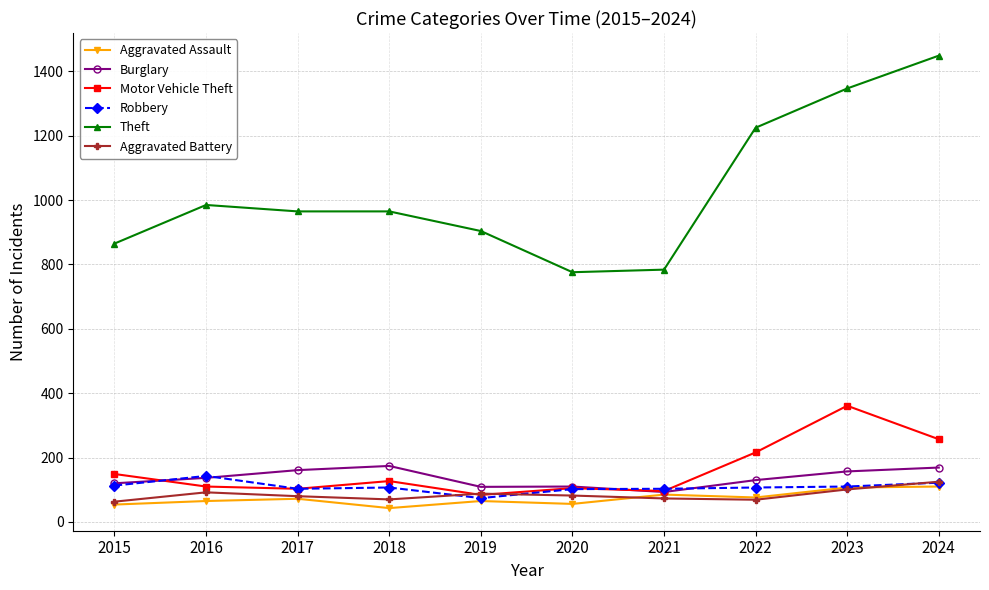

True or false: Motor Vehicle Theft has a value of 137 at 2019.

False